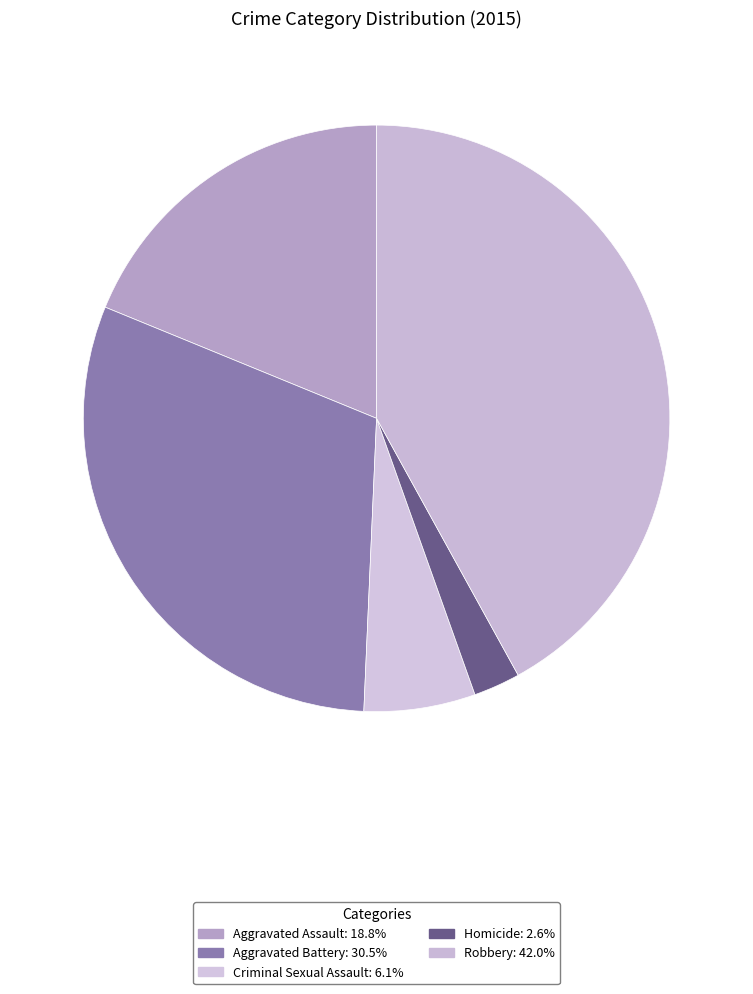

Approximately how many times larger is the value at Robbery compared to Homicide?

16.3